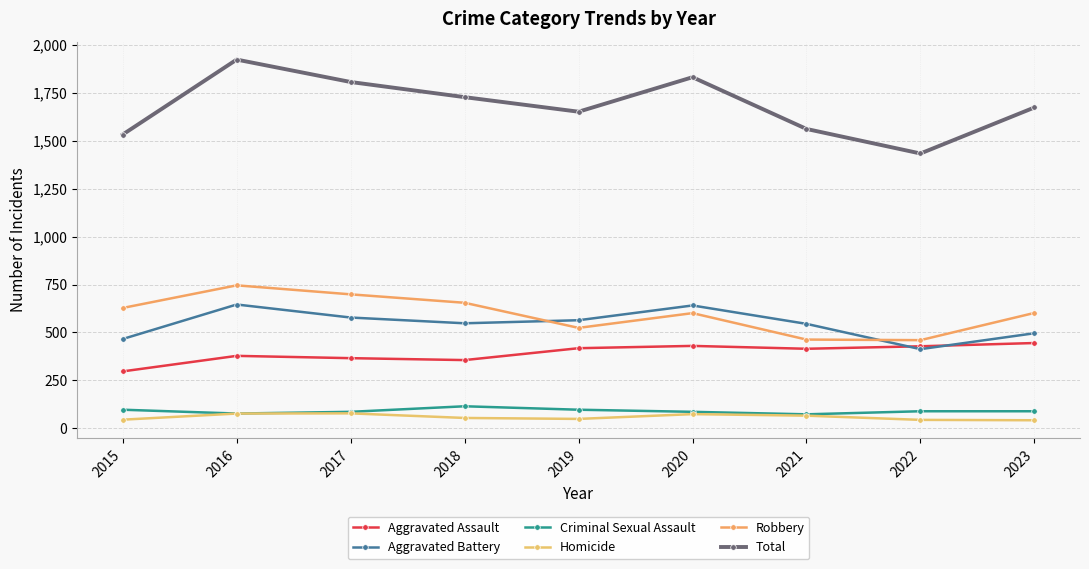

How many lines are shown in the chart?

6